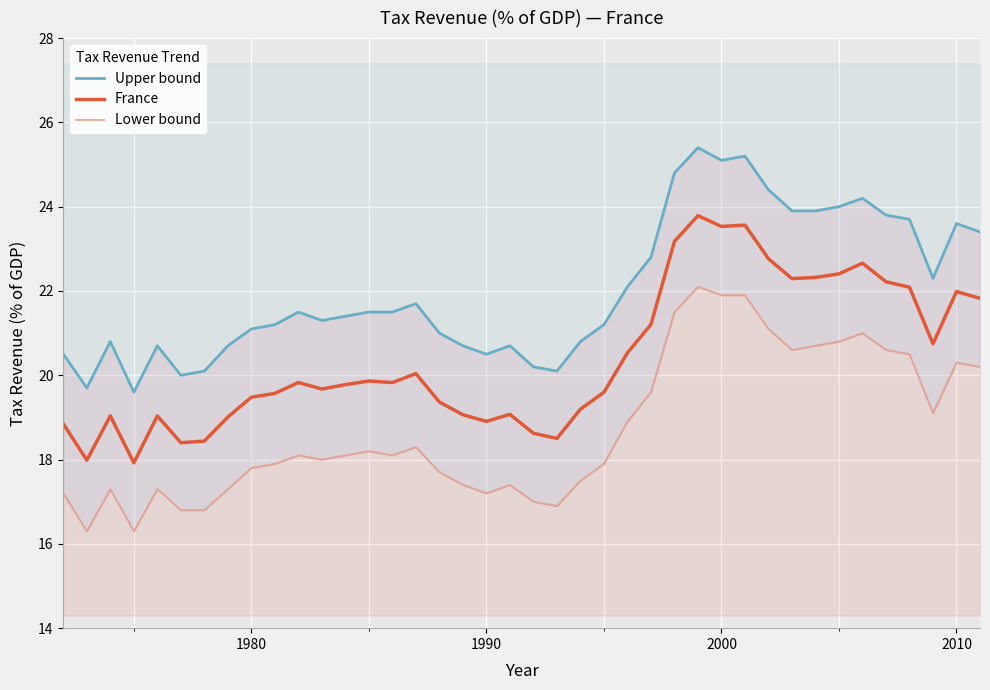

What is the sum of all Lower bound values?

749.6